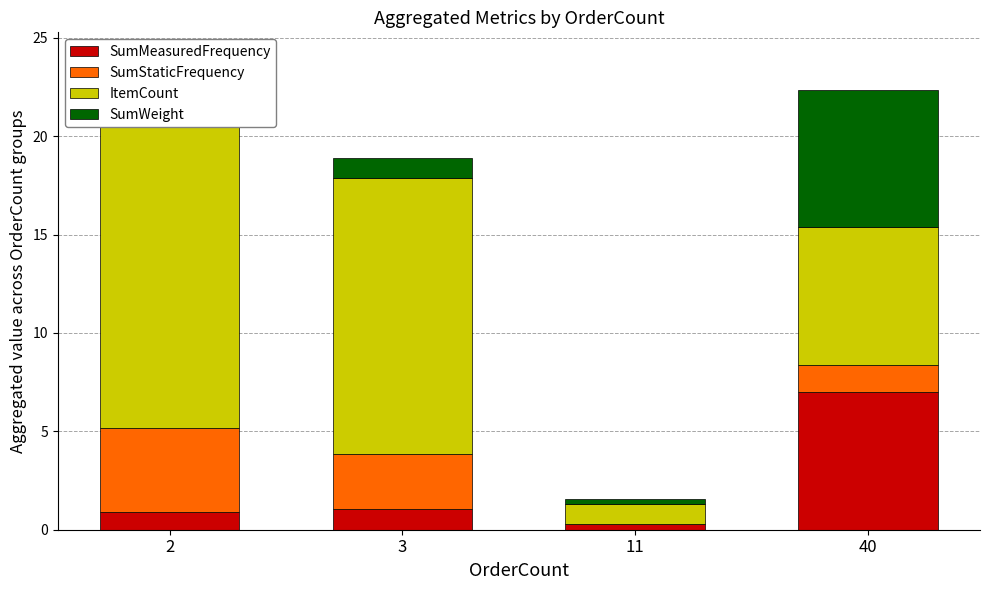

What is the difference between the second highest and second lowest values in the SumStaticFrequency series?

1.4